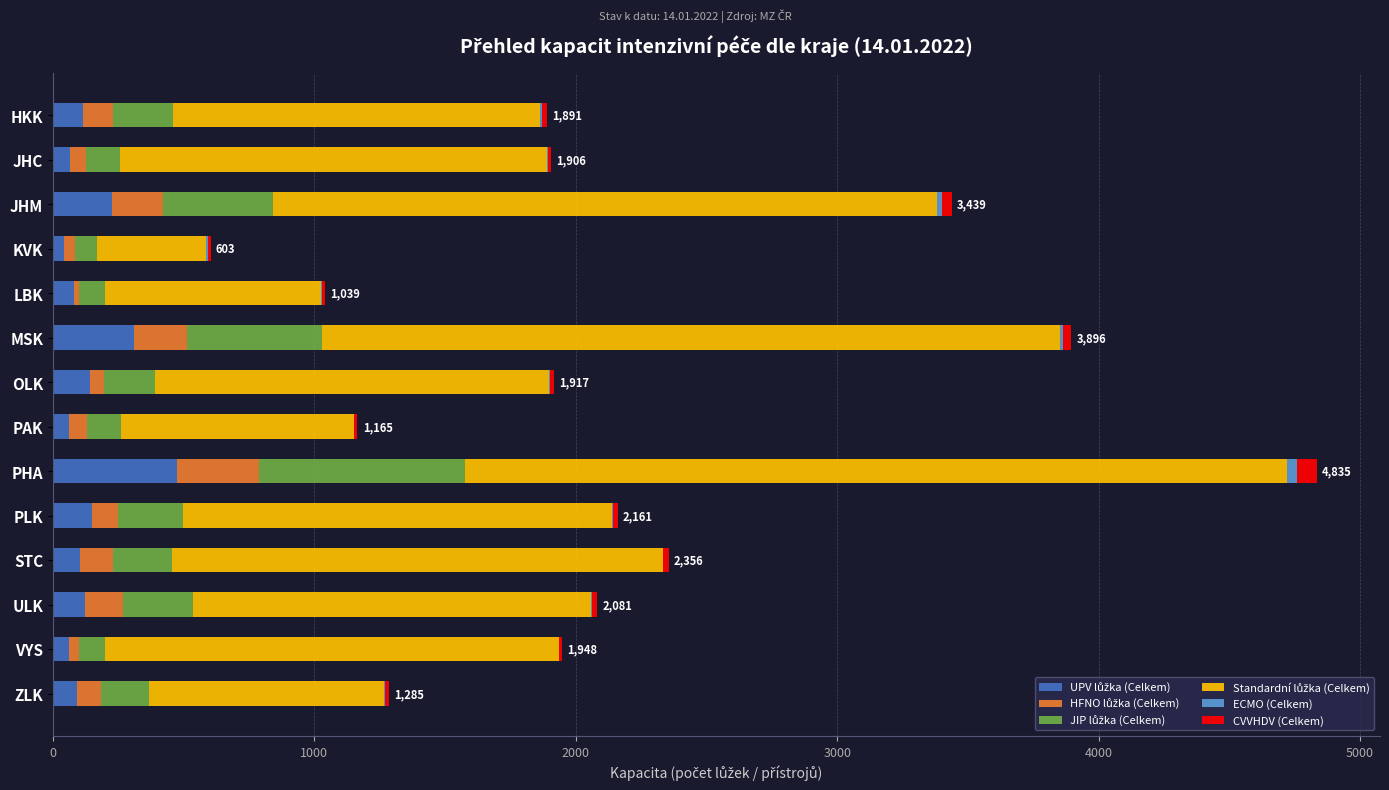

At which category is the sum across all series the highest?

PHA